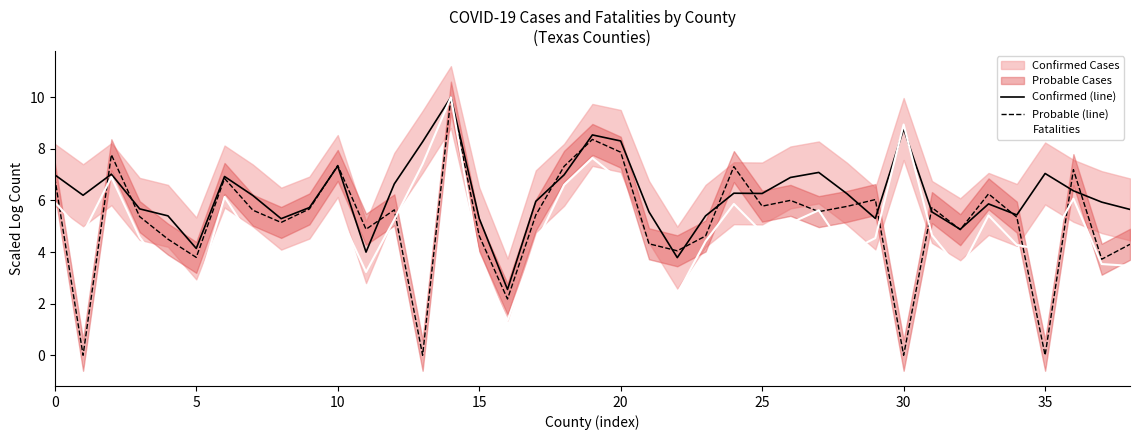

The value of Confirmed (line) at 17 is 8.2. True or false?

False